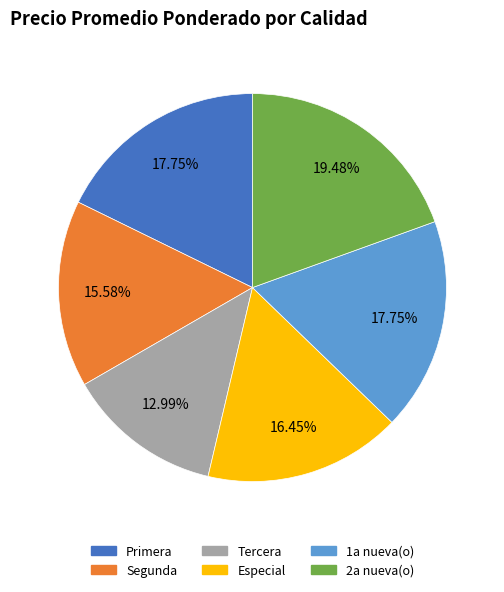

Between Primera and Tercera, which is larger?

Primera